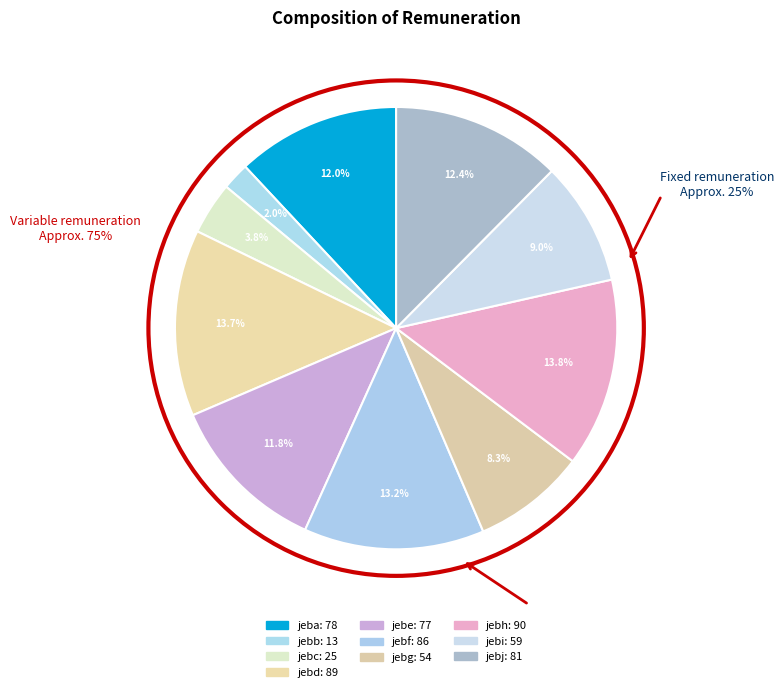

True or false: jebf accounts for 13% of the total.

True